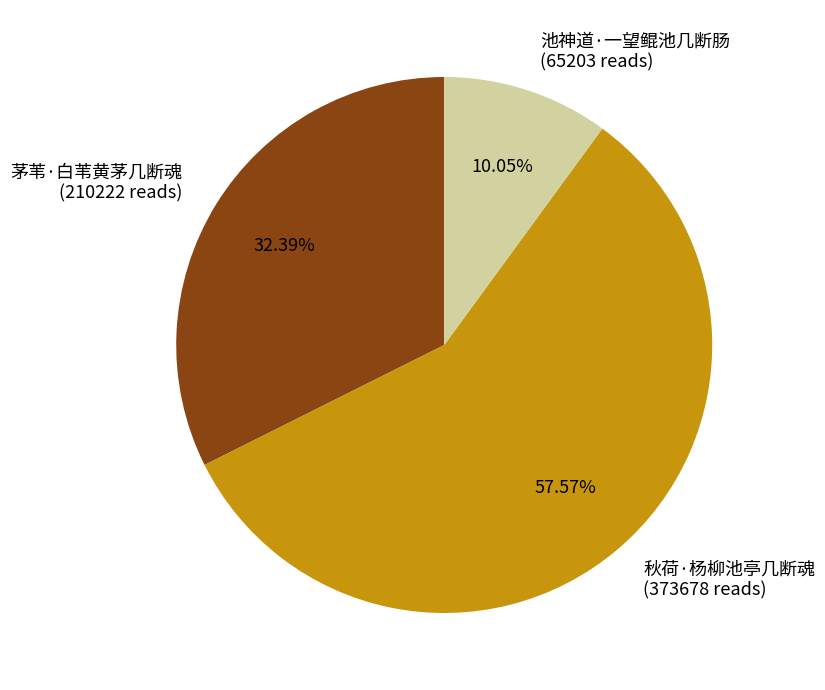

Which slice is the largest?

秋荷·杨柳池亭几断魂